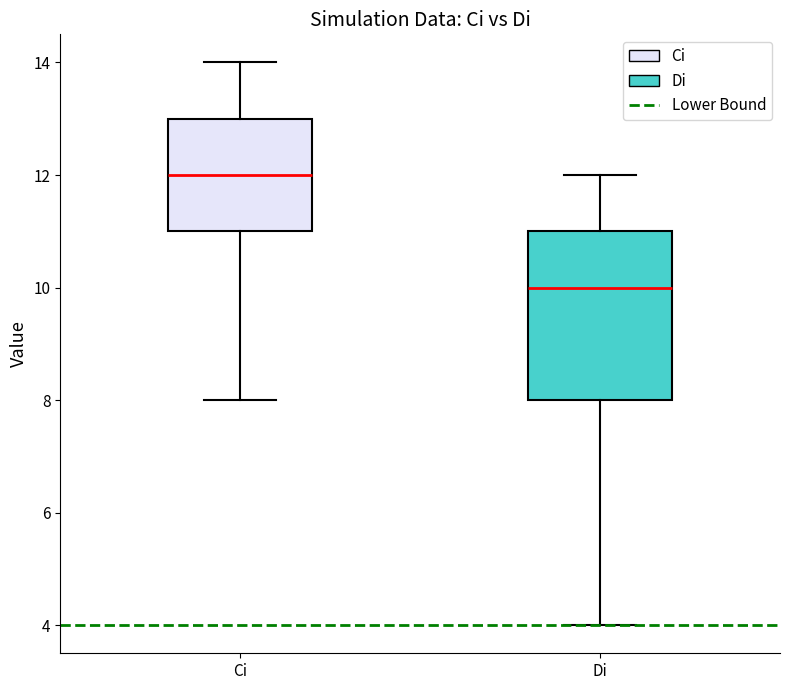

Which box has the lowest median line?

Di